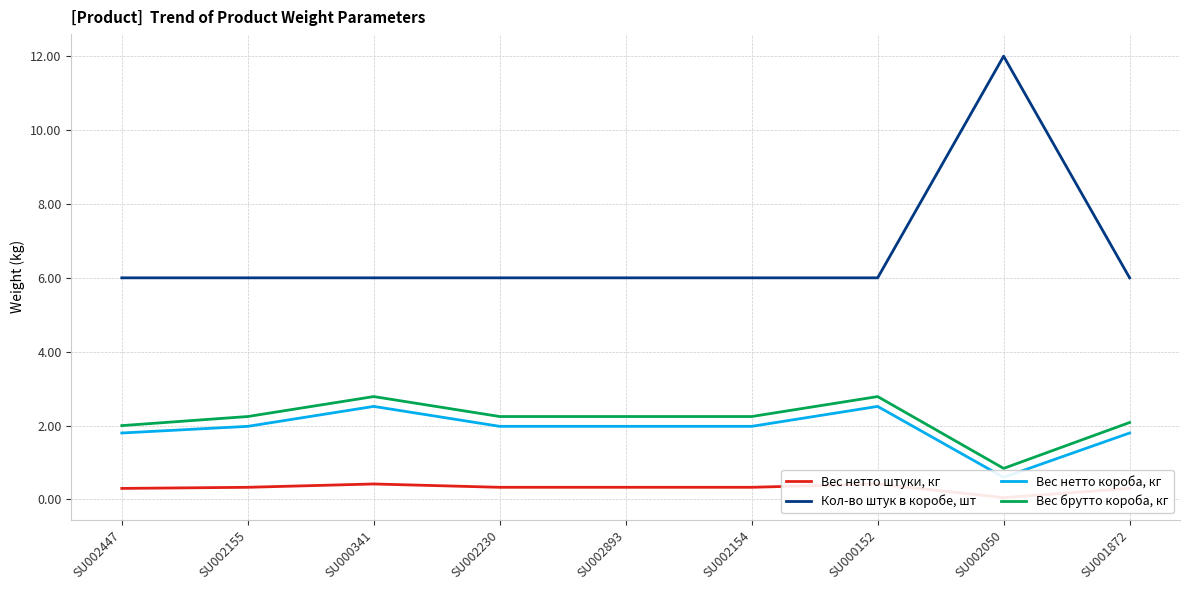

True or false: Кол-во штук в коробе, шт has more than 0 interior local peaks.

True